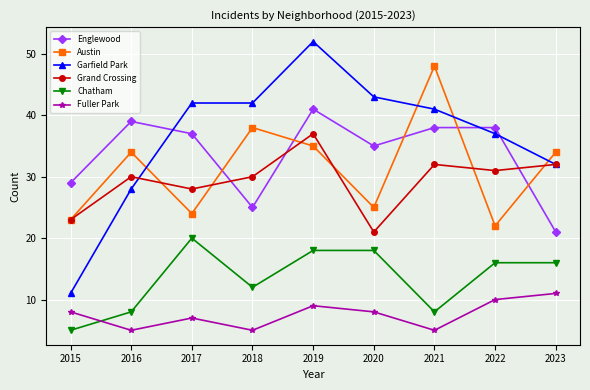

At how many categories does at least one series exceed 23?

9